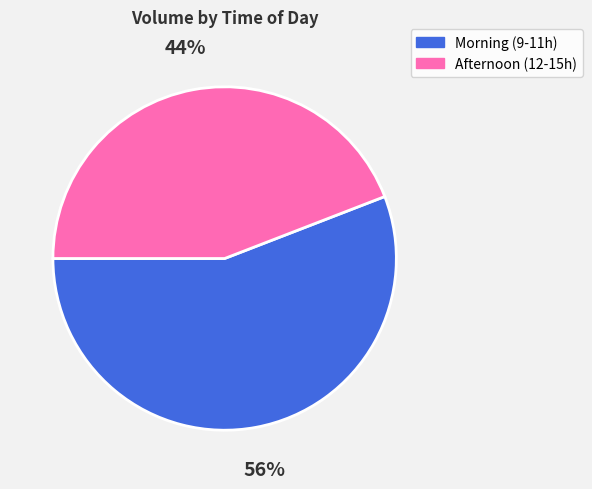

To the nearest percent, what is the average slice percentage?

50%